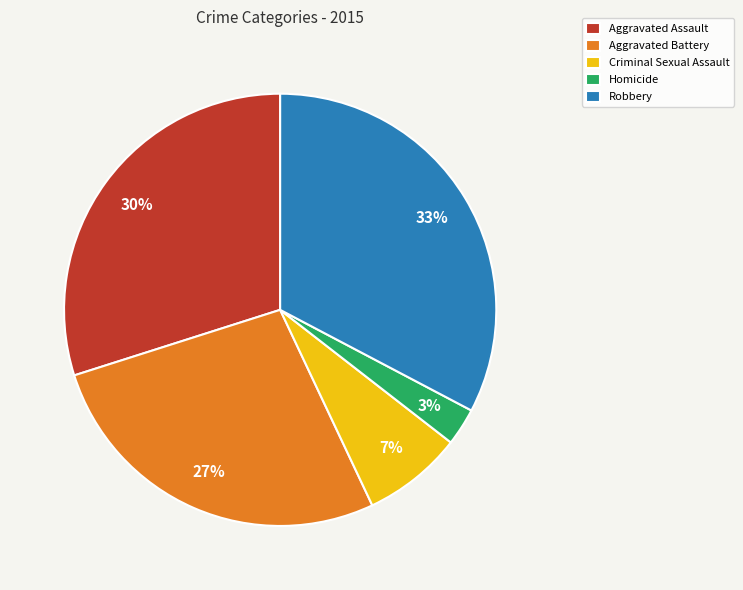

Is the sum of Robbery and Aggravated Assault greater than half?

Yes